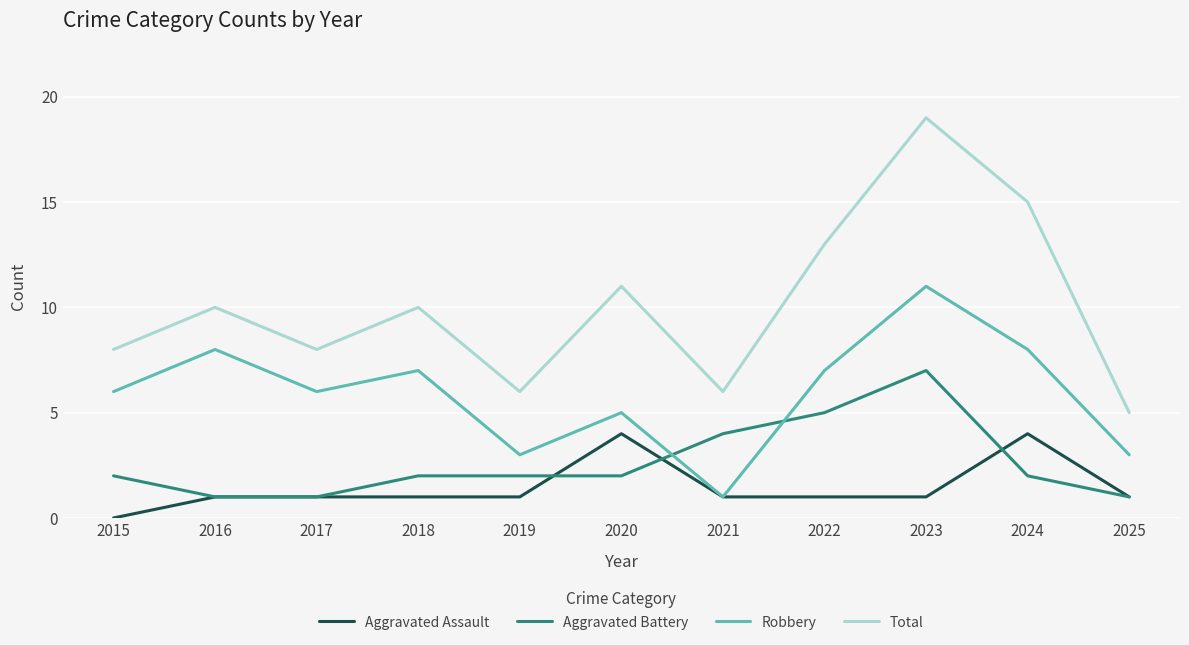

Which category has the highest value across all series?

2023